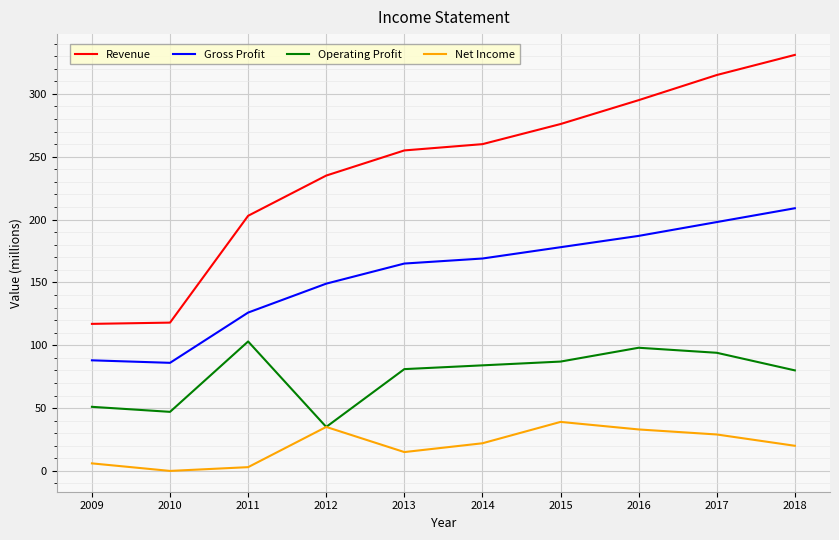

What is the difference between the Operating Profit values at 2012 and 2018?

45